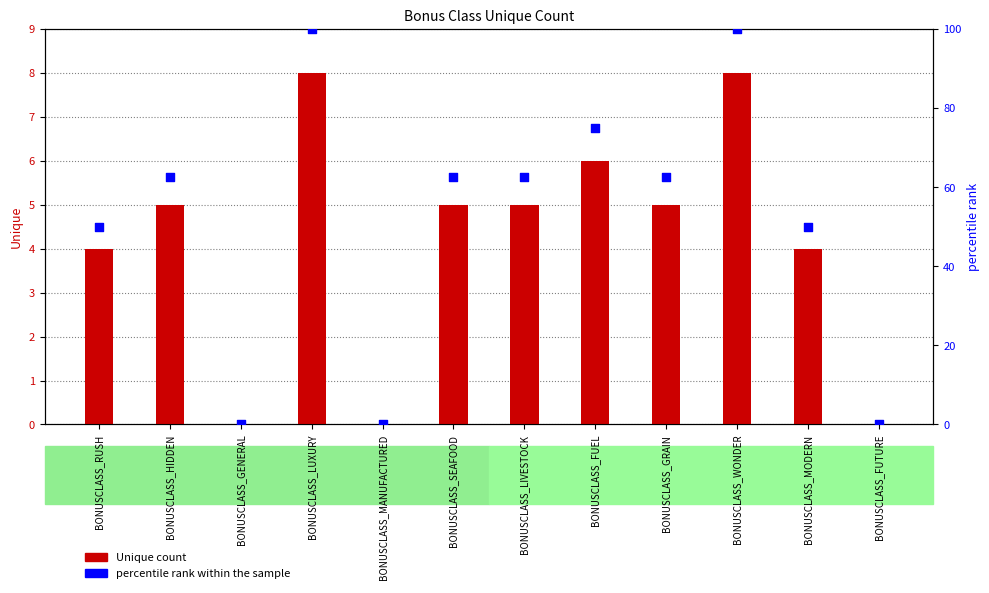

Which series reaches the minimum Y coordinate?

Unique count